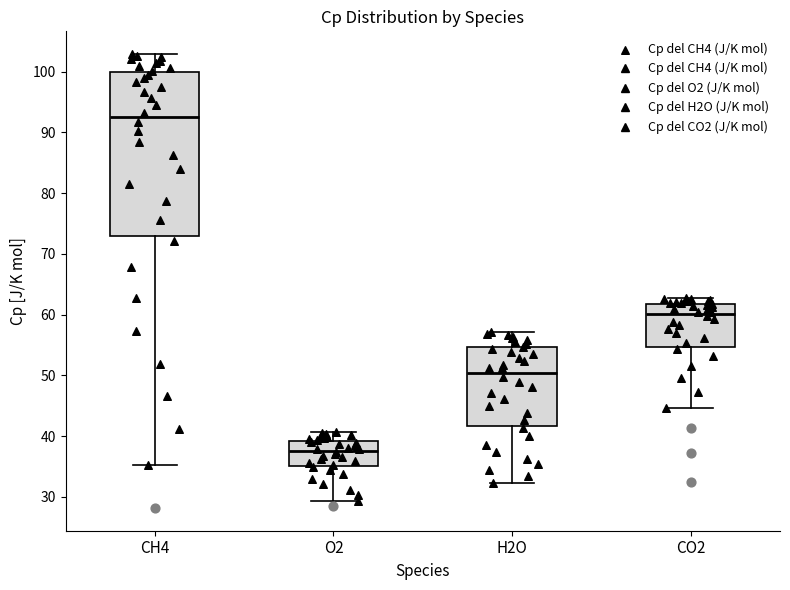

Where is the lower edge of the box for CH4 on the y-axis? The values are not printed on the chart, so give them approximately, as read against the axis.

73